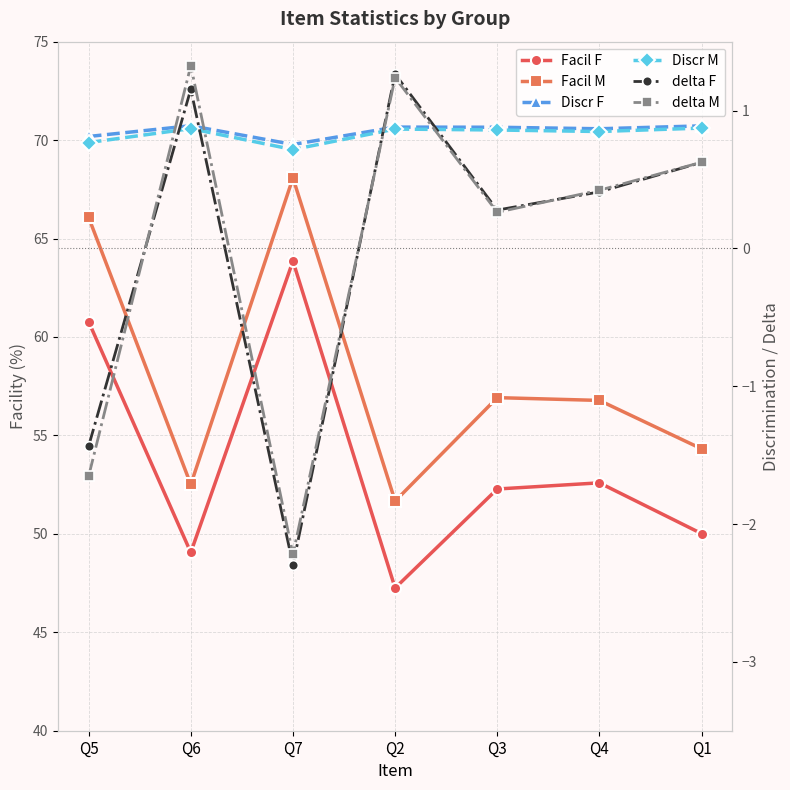

The value of Discr F at Q2 is 0.4. True or false?

False